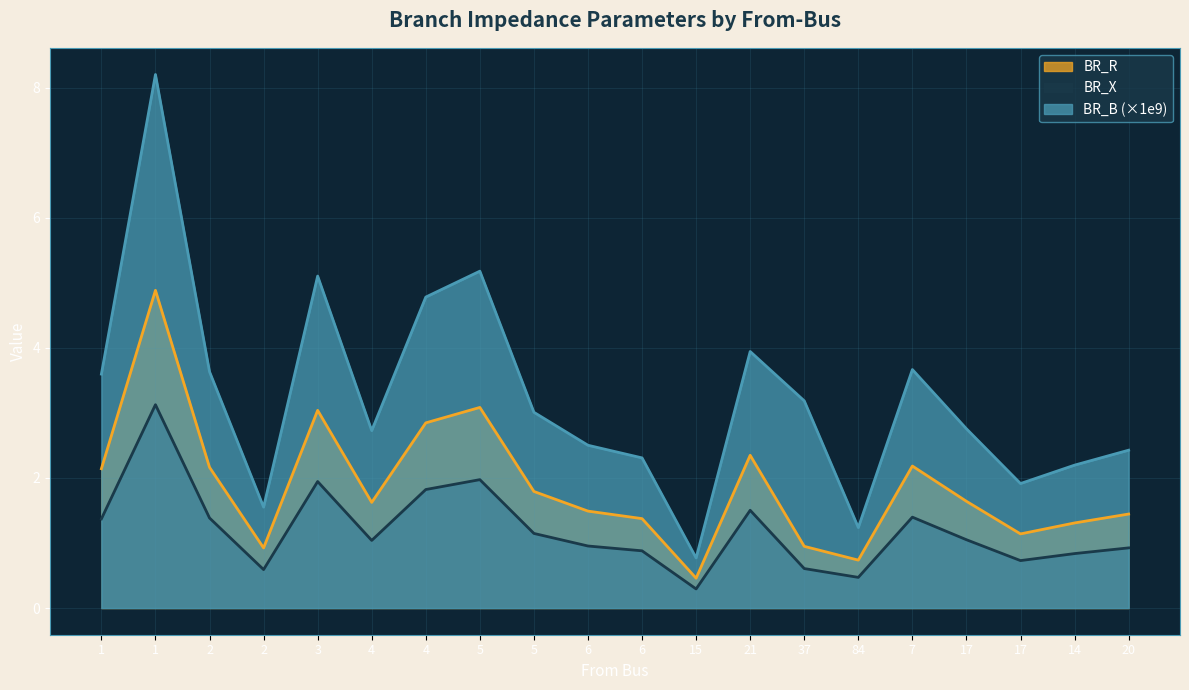

What is the difference between the BR_B values at 4 and 6?

0.2